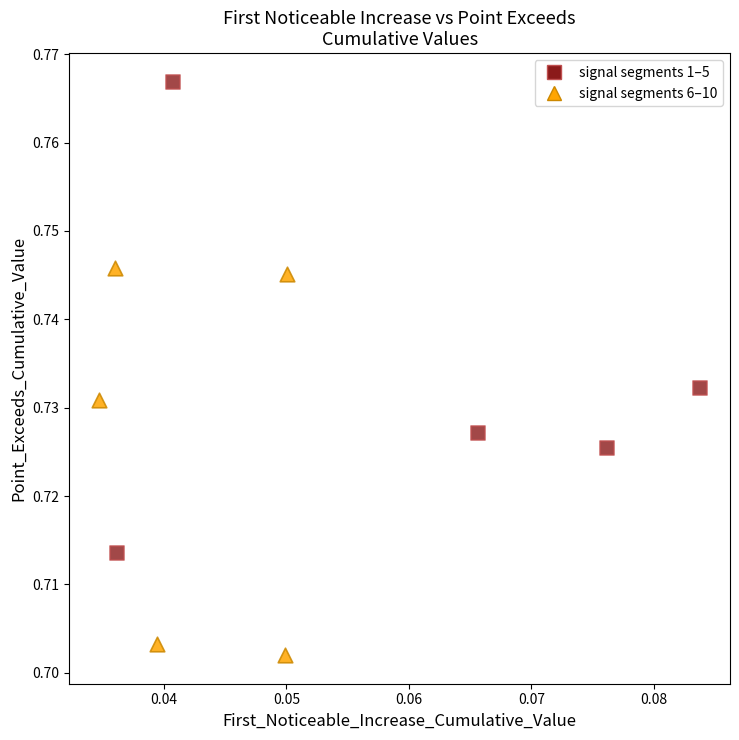

Which series has the largest Y range (max minus min)?

signal segments 1–5